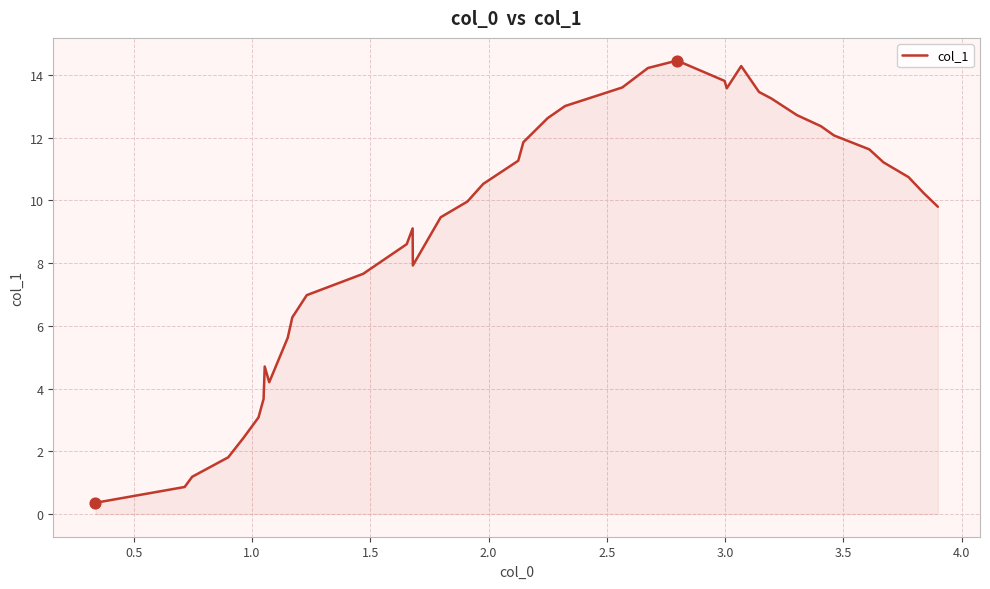

What is the minimum value shown in the chart?

0.4